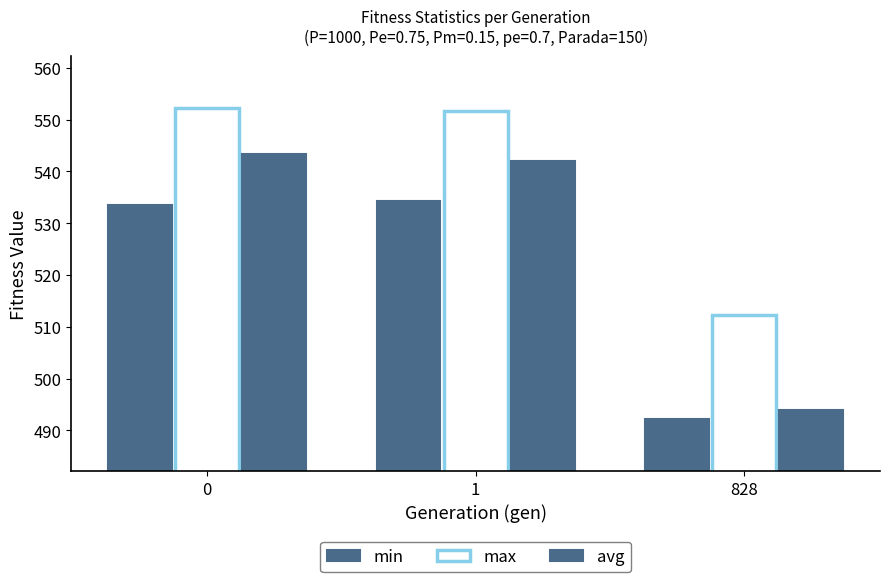

Count the number of categories in the chart.

3